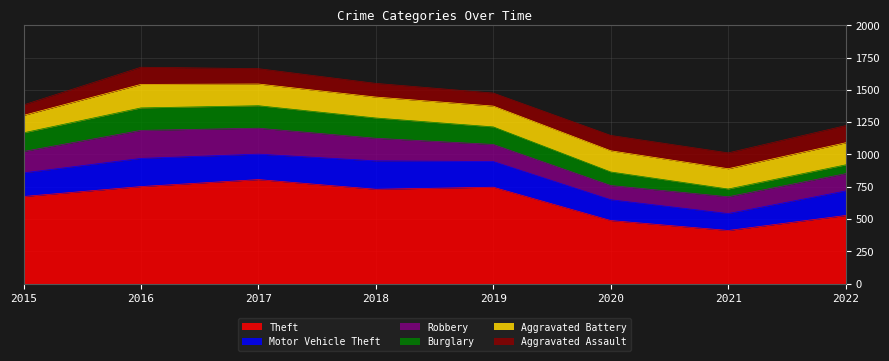

What is the sum of the Aggravated Assault values at 2019 and 2022?

234